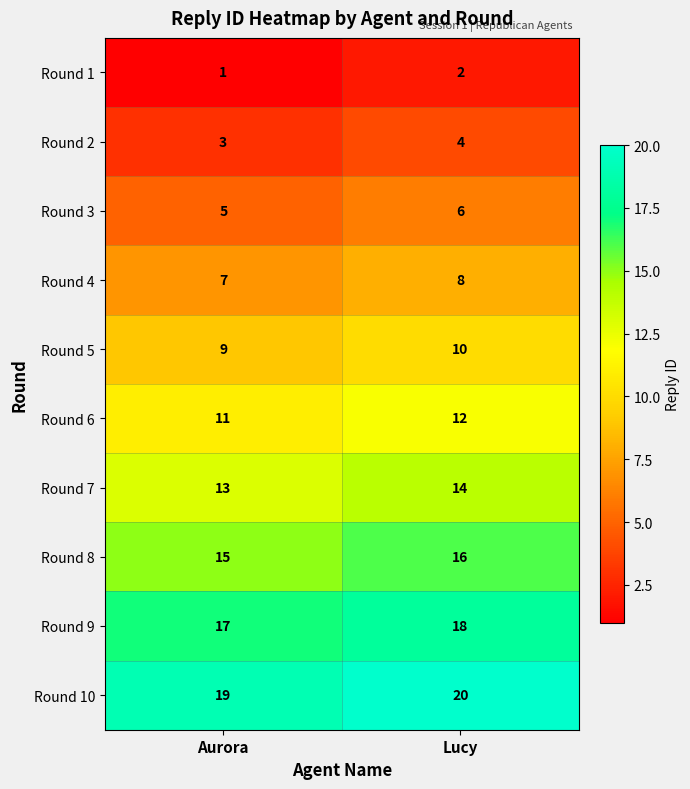

What is the spread (max minus min) of values at Aurora?

18